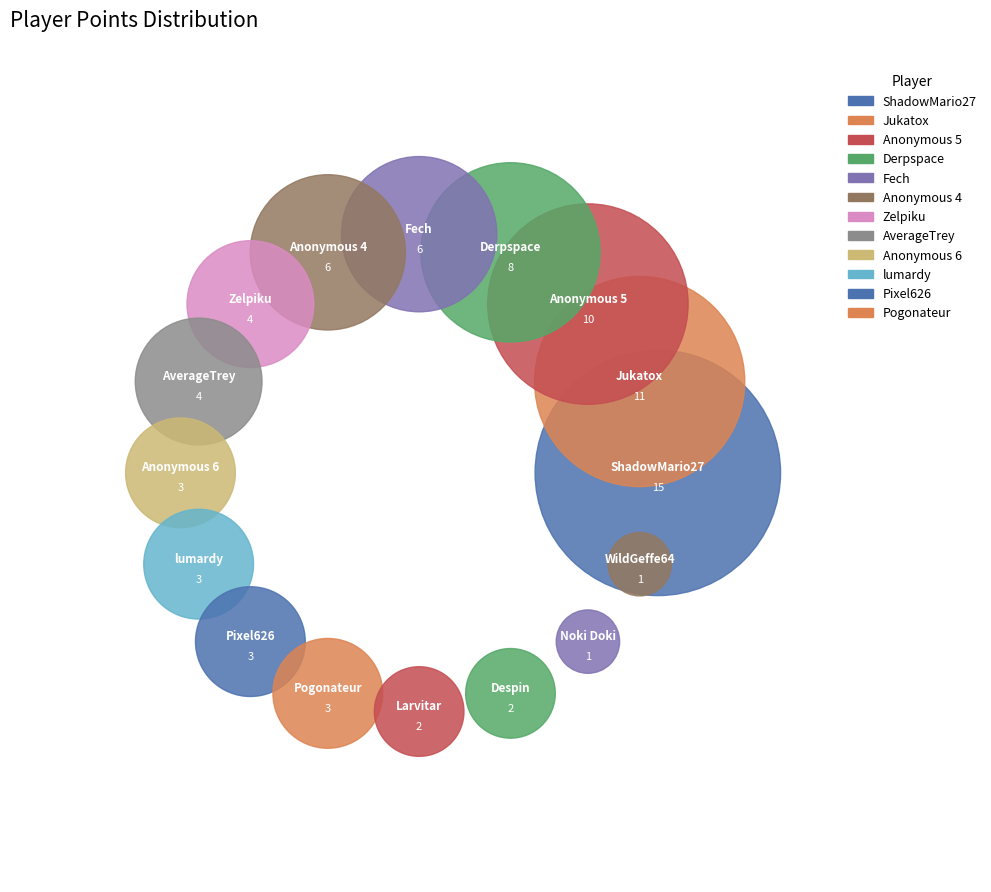

Is there a majority slice in this chart?

No